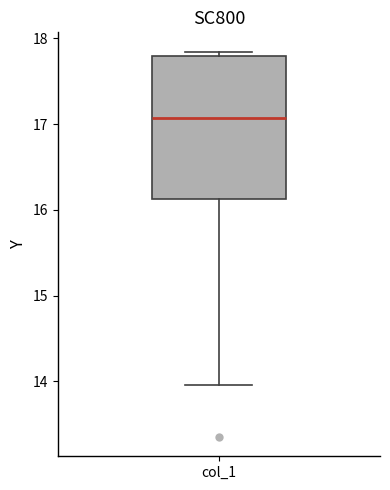

Where does the median line of the box for col_1 sit on the y-axis? The values are not printed on the chart, so give them approximately, as read against the axis.

17.1